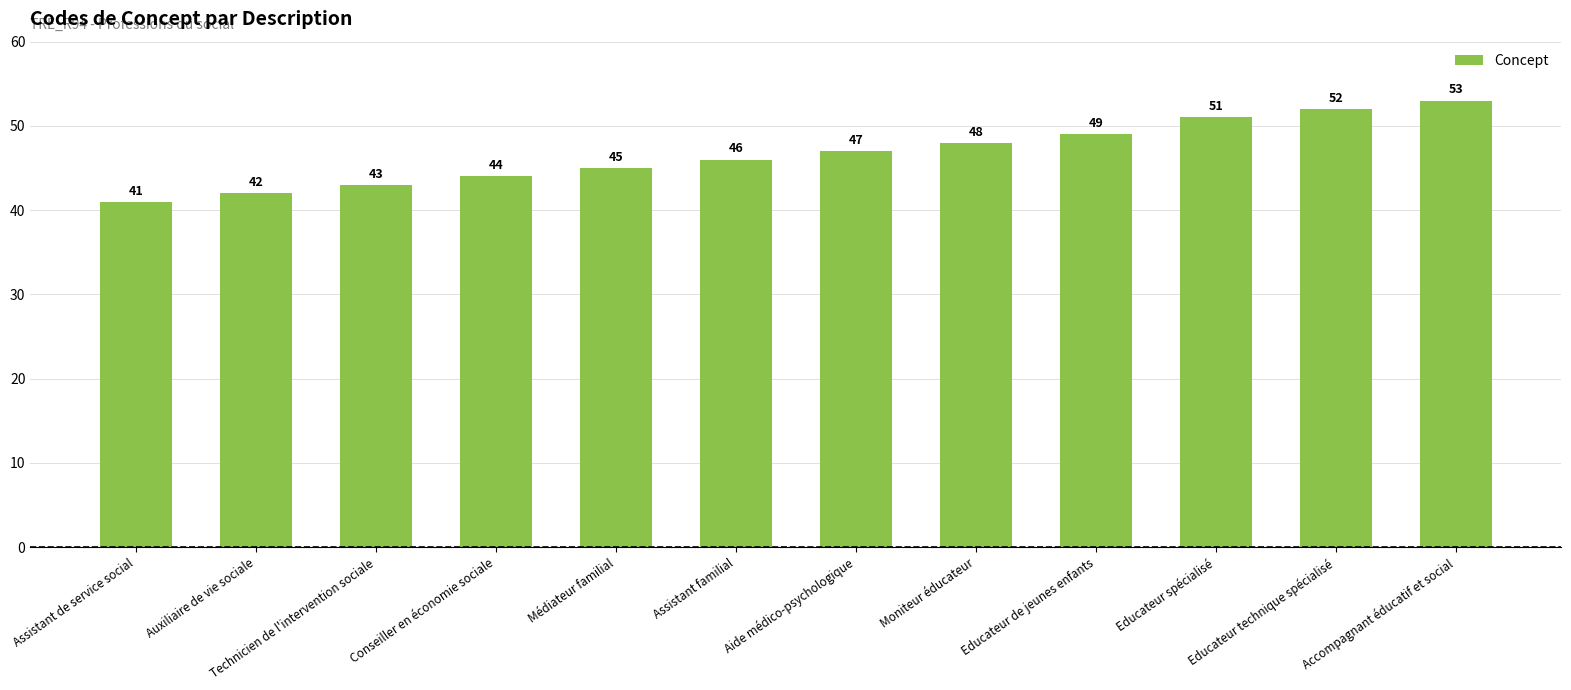

Reading left to right, what are all the values shown in this chart?

41	42	43	44	45	46	47	48	49	51	52	53